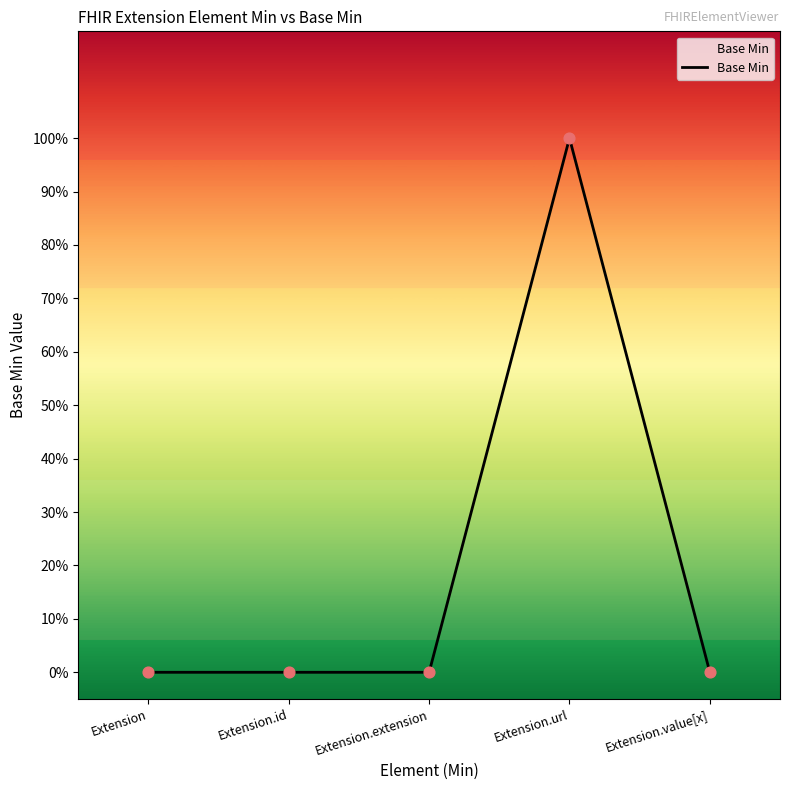

Is this an area chart (filled region under the line)?

Yes